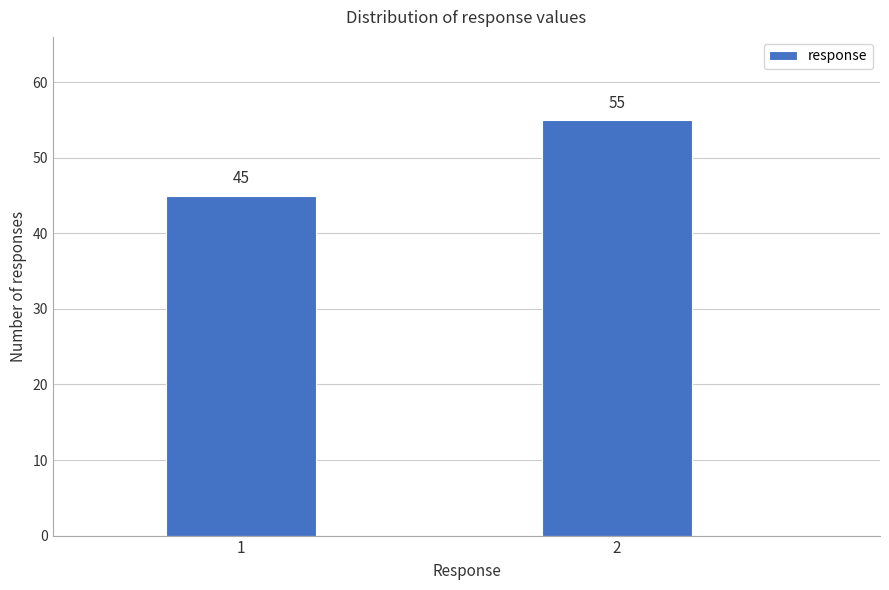

Reading left to right, extract all data points from this chart.

45	55